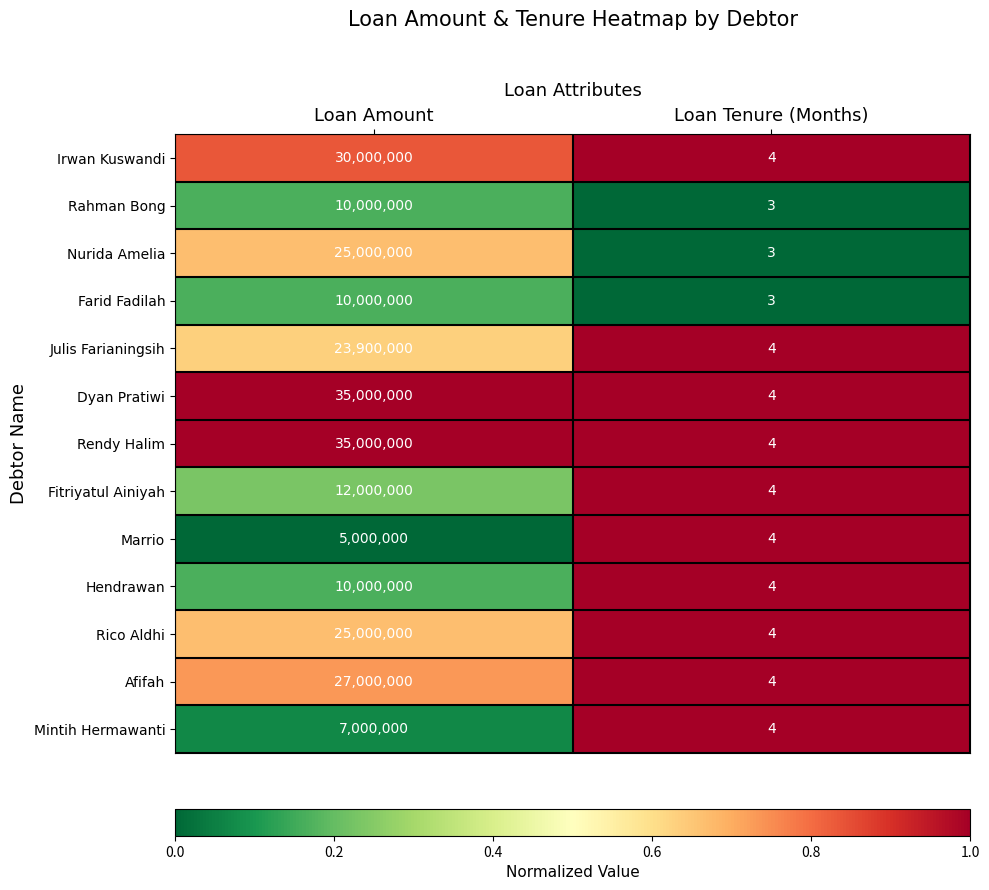

Rank the categories by Mintih Hermawanti value from lowest to highest.

Loan Tenure (Months), Loan Amount